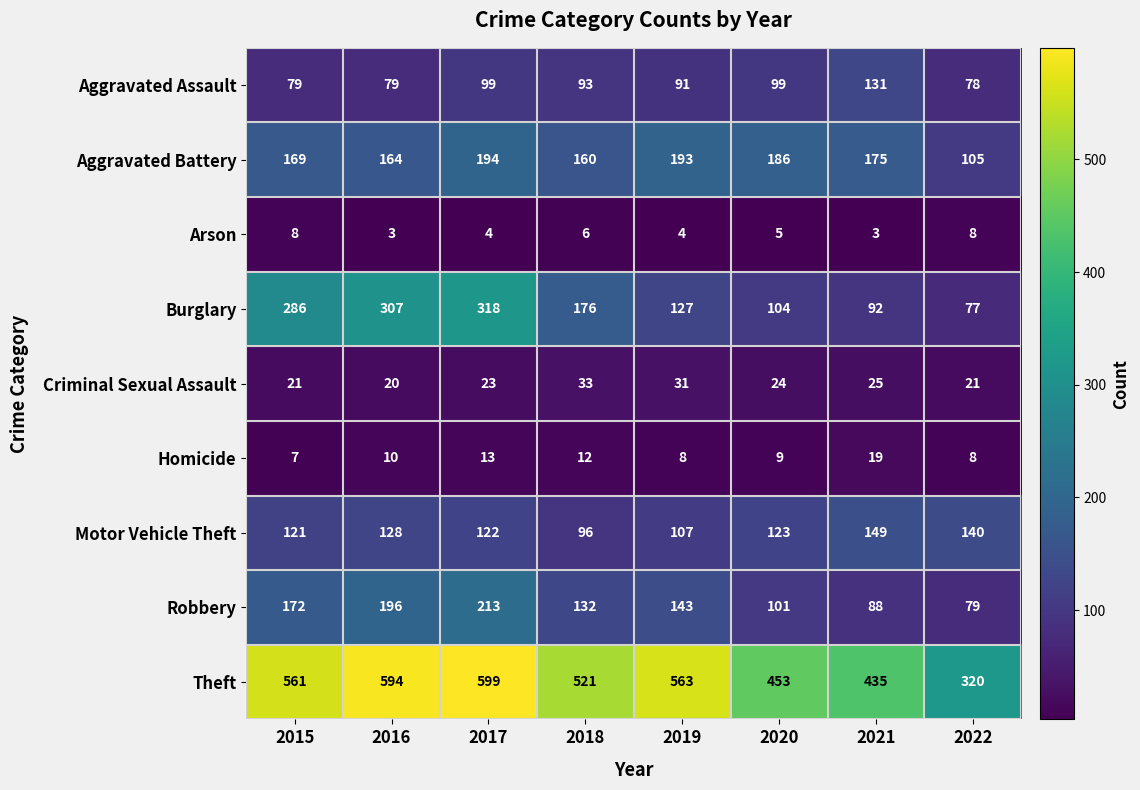

The Robbery series shows 101 at 2020. True or false?

True